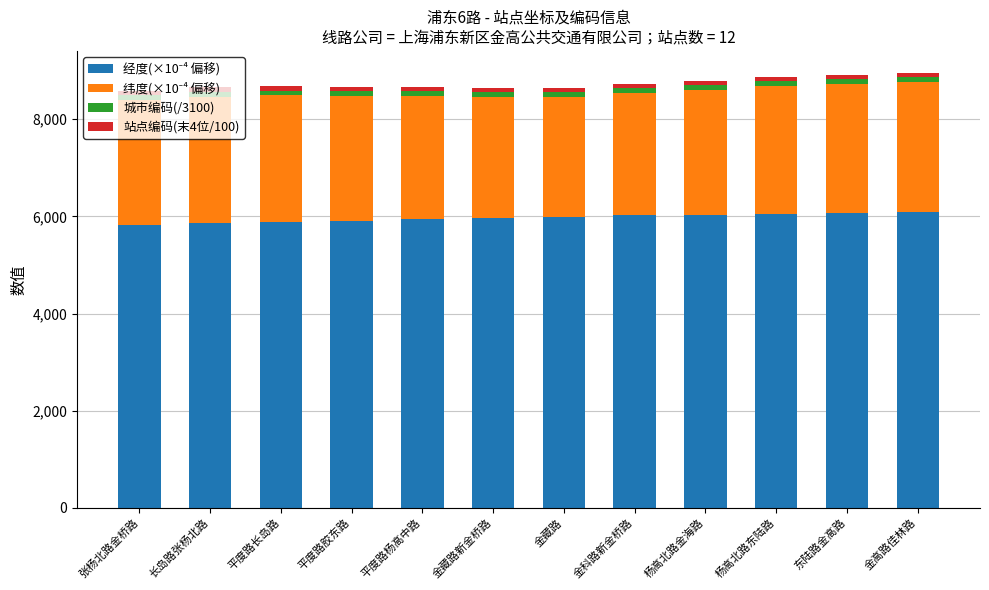

At 金藏路, list the series in order from smallest to largest.

站点编码(末4位/100), 城市编码(/3100), 纬度(×10⁻⁴ 偏移), 经度(×10⁻⁴ 偏移)